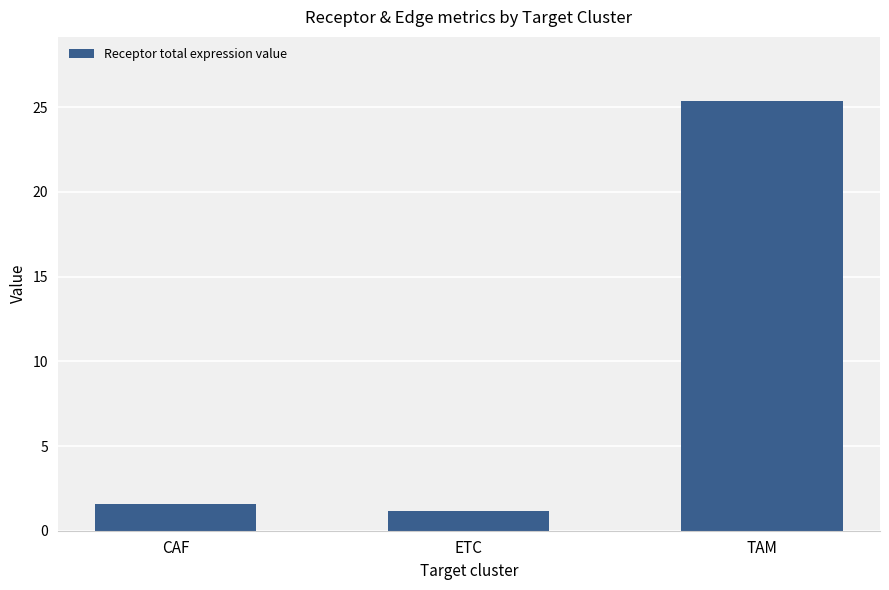

True or false: the data shows 1.2 at ETC.

True